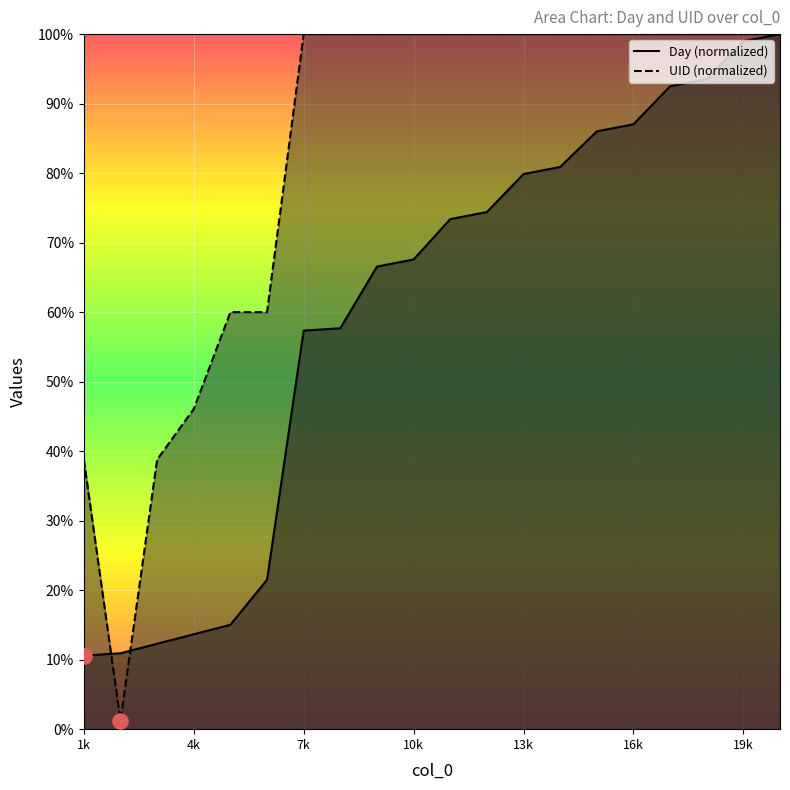

At which category is the sum across all series the highest?

20